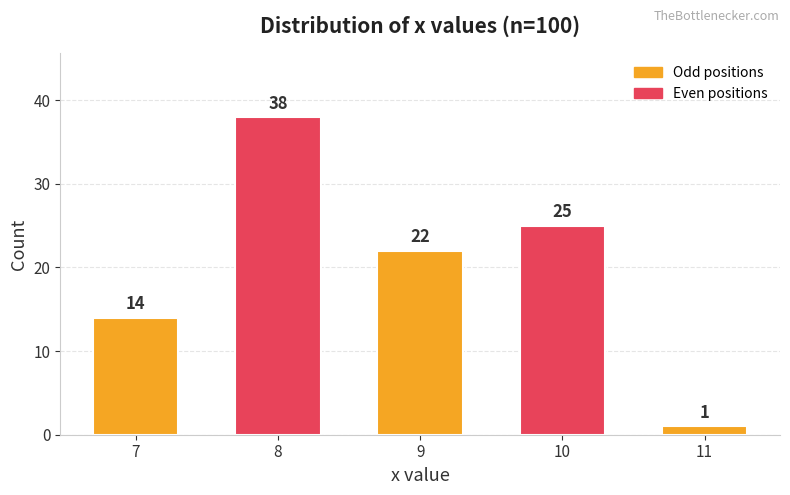

Rank the categories by value from lowest to highest.

11, 7, 9, 10, 8